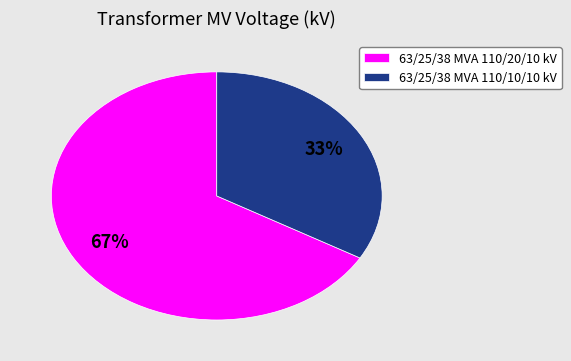

Is it true that 63/25/38 MVA 110/20/10 kV is 81% of the pie?

False